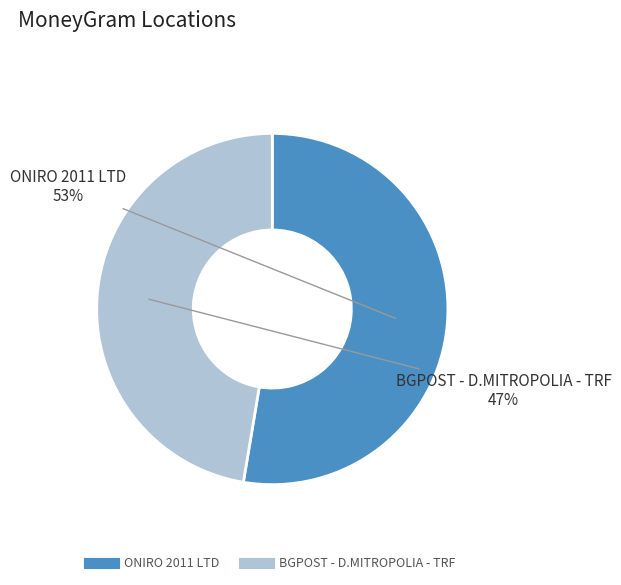

Is there a majority slice in this chart?

Yes